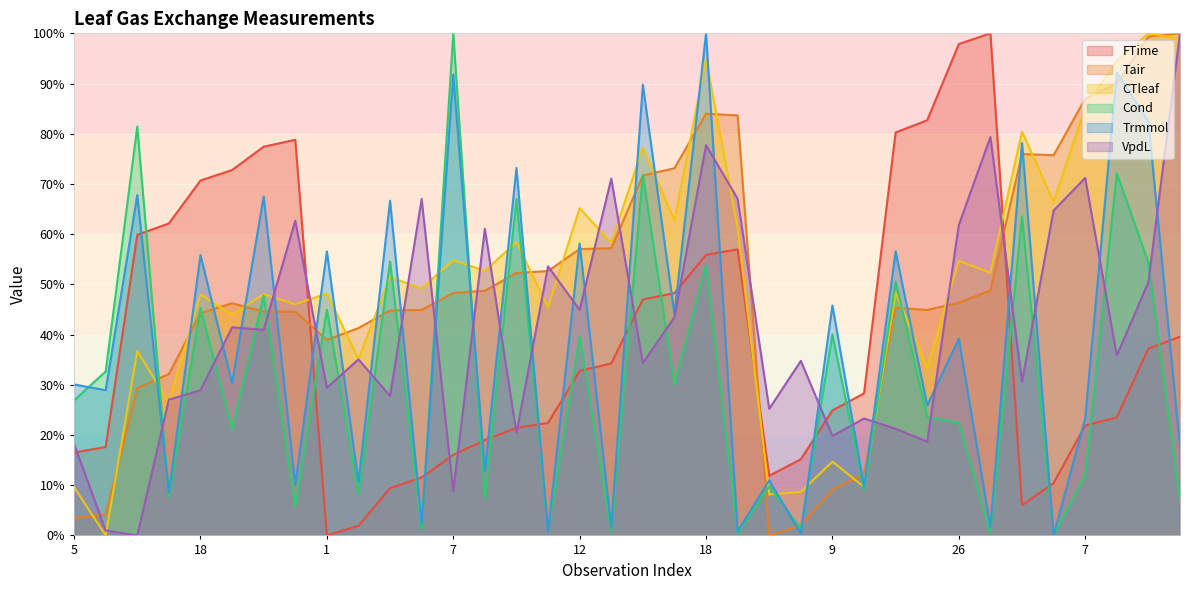

What is the greatest value displayed?

100.0